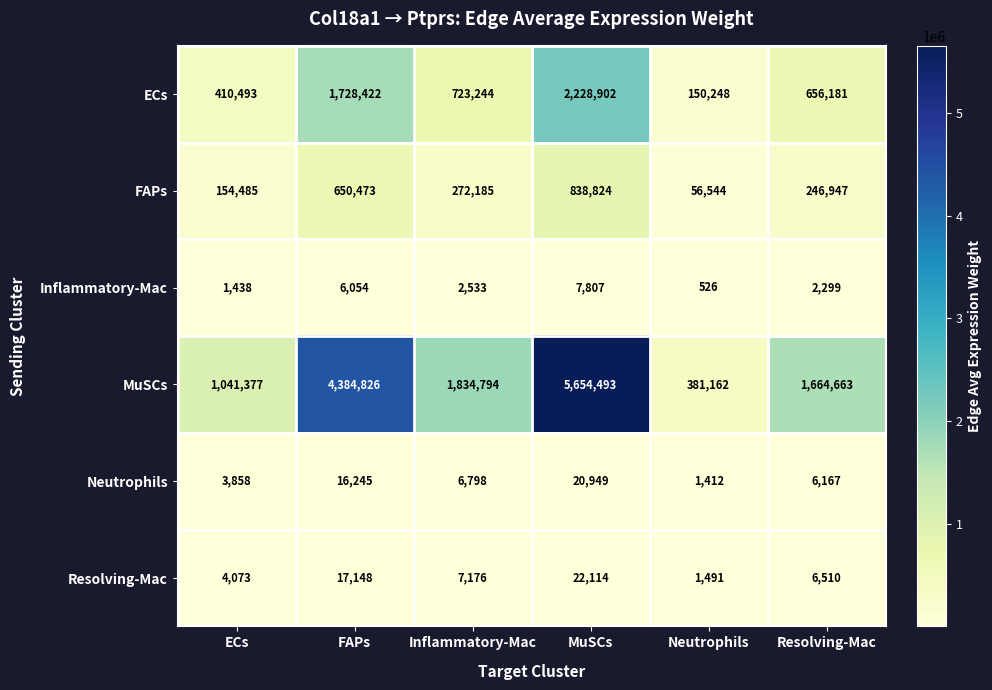

Rank the series by their maximum value, from highest to lowest.

MuSCs, ECs, FAPs, Resolving-Mac, Neutrophils, Inflammatory-Mac